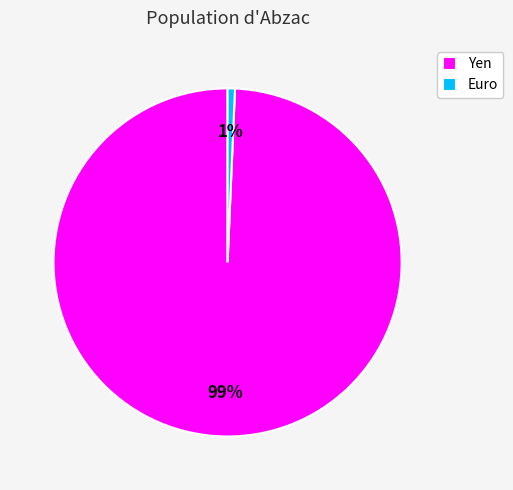

Is it true that Yen is 86% of the pie?

False